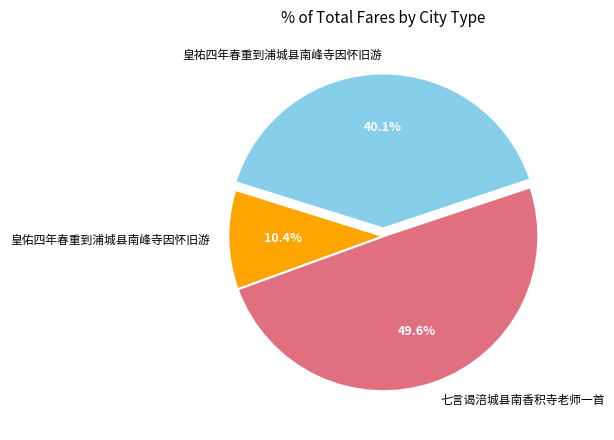

Approximately how many times larger is the value at 七言谒涪城县南香积寺老师一首 compared to 皇佑四年春重到浦城县南峰寺因怀旧游?

4.8